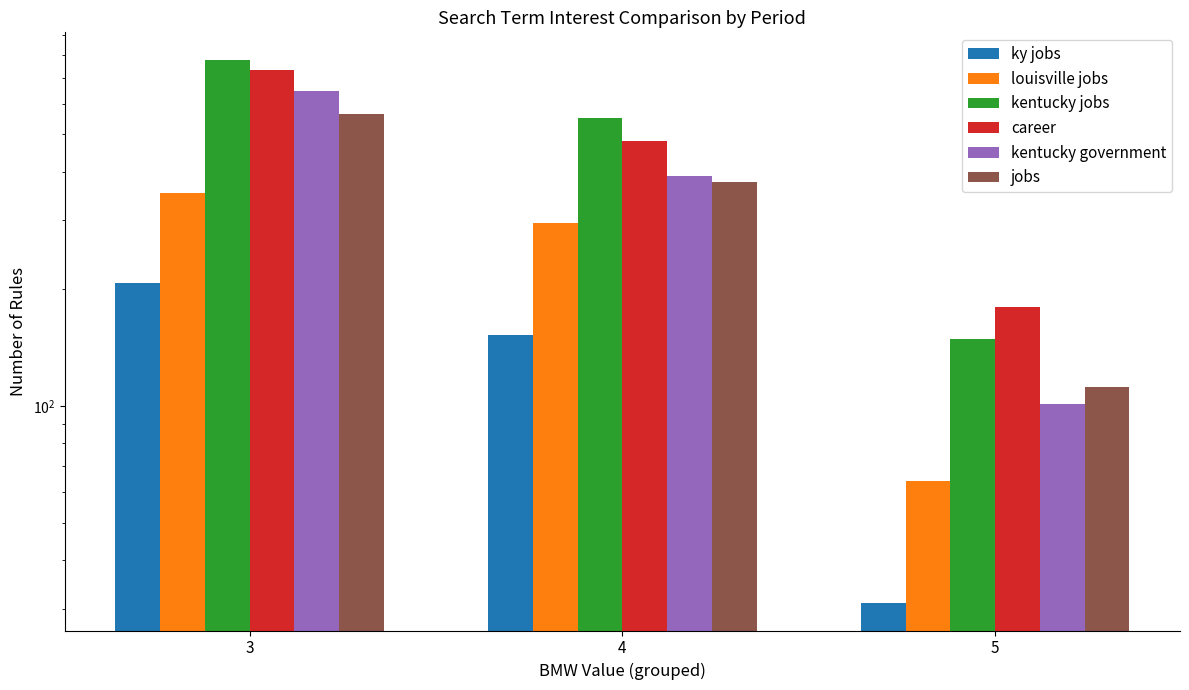

What is the sum of the louisville jobs values at 4 and 5?

359